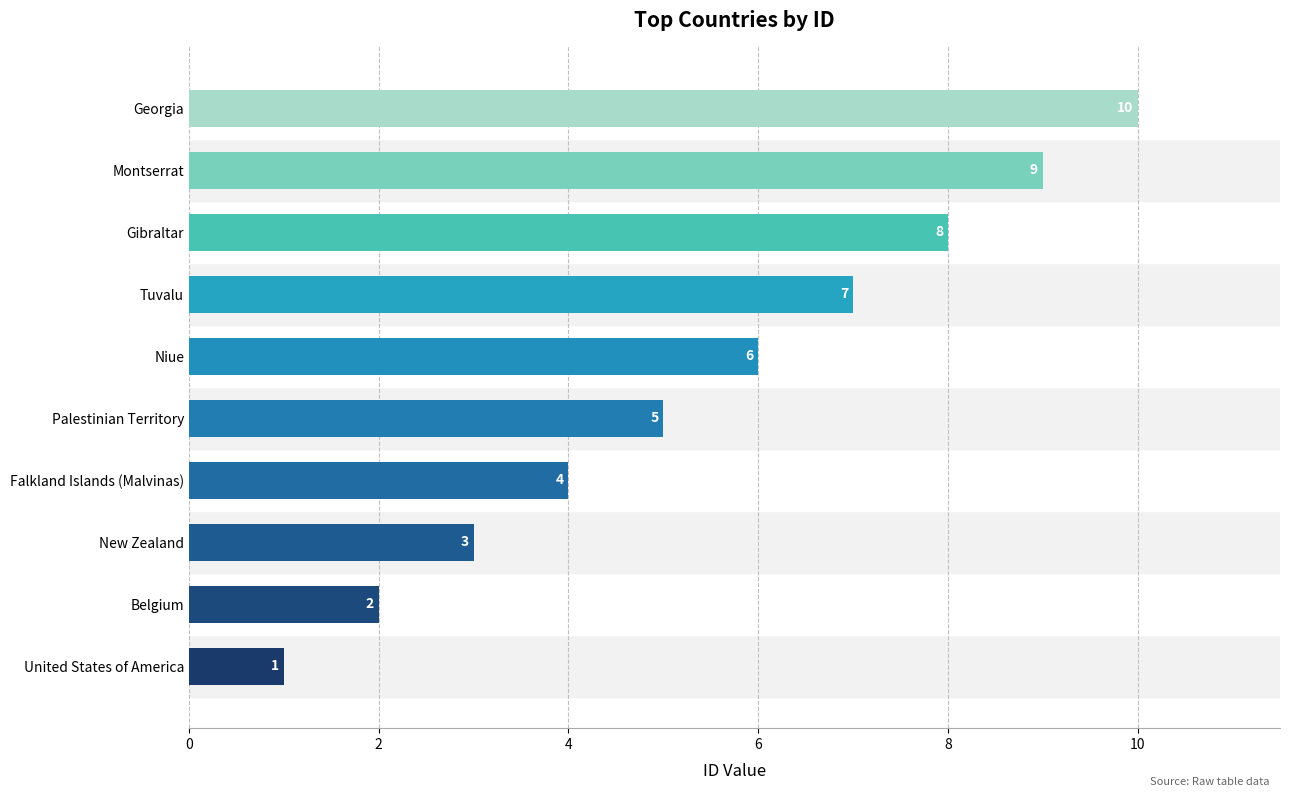

How many bars are there in total?

10